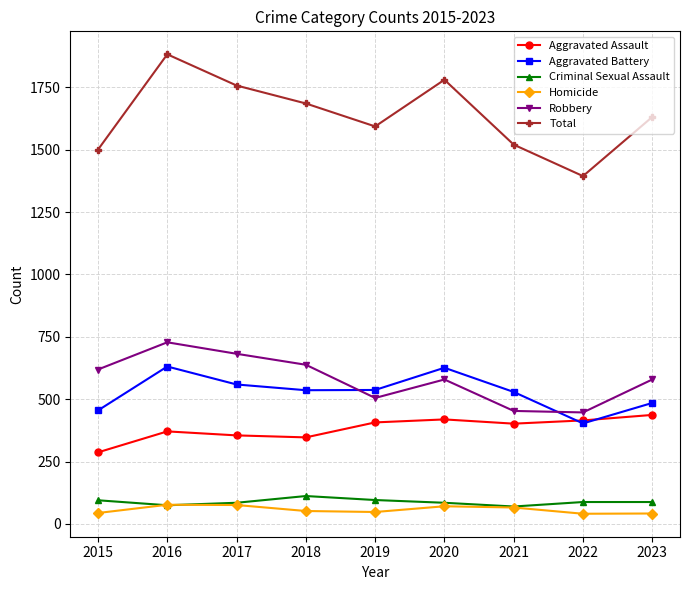

True or false: Homicide and Robbery cross at least once.

False